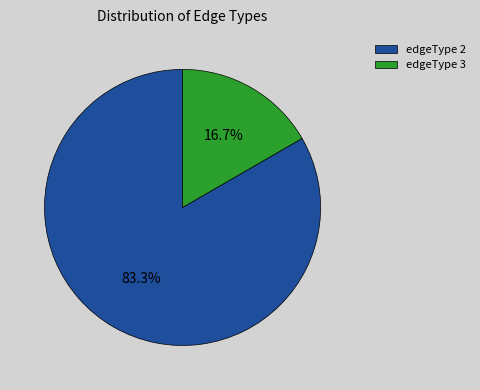

How many slices are in this pie chart?

2